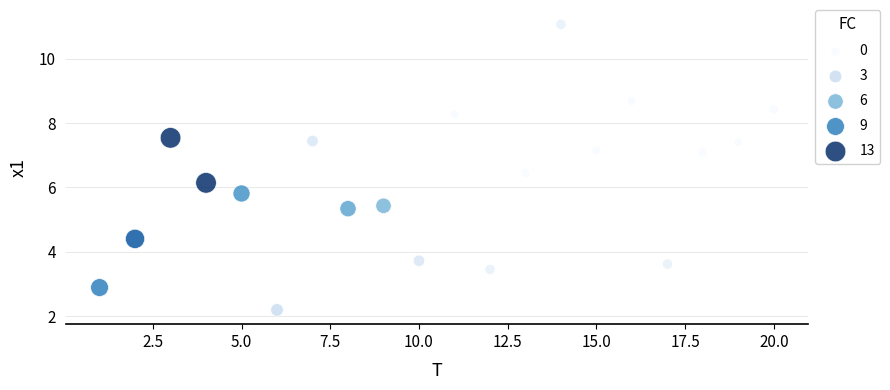

What is the range of Y values (max minus min)?

8.9